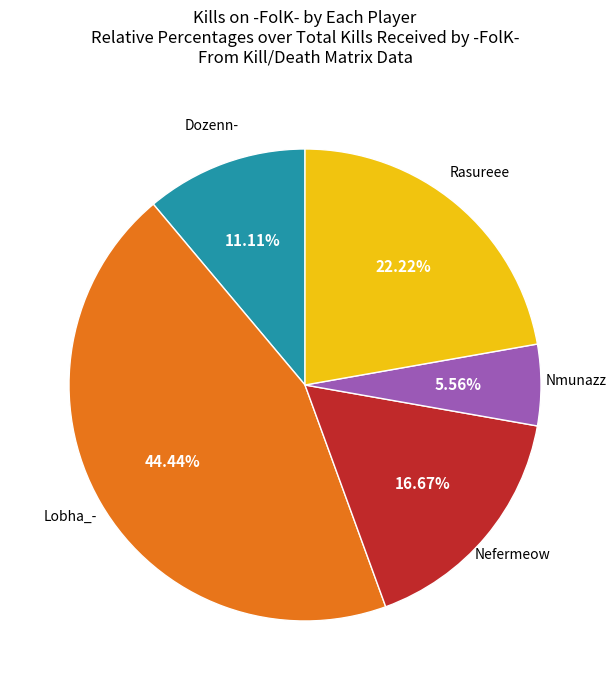

Is there a majority slice in this chart?

No